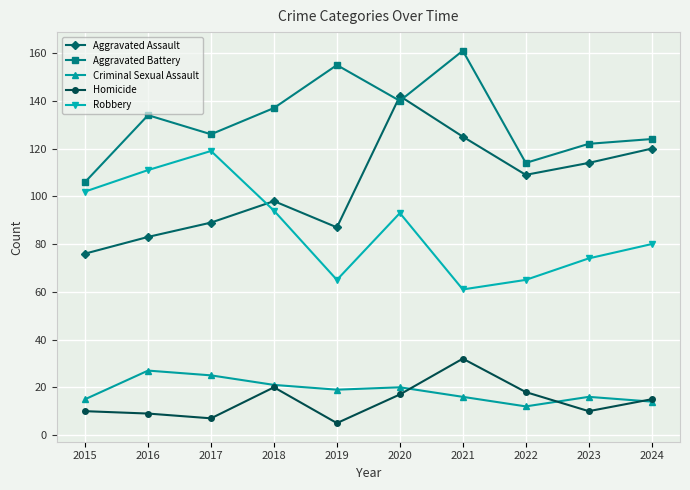

At how many categories does at least one series exceed 51?

10